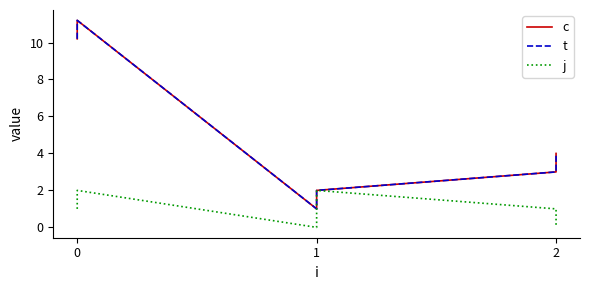

What is the value of the j point at the 1st from the left?

1.0